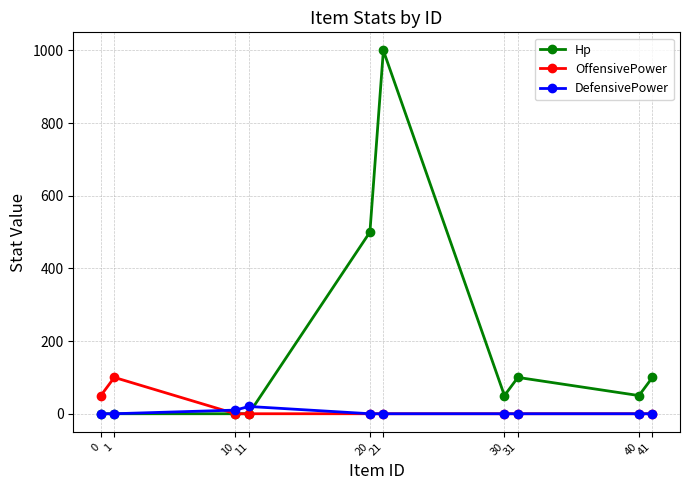

The OffensivePower series shows 48 at 31. True or false?

False